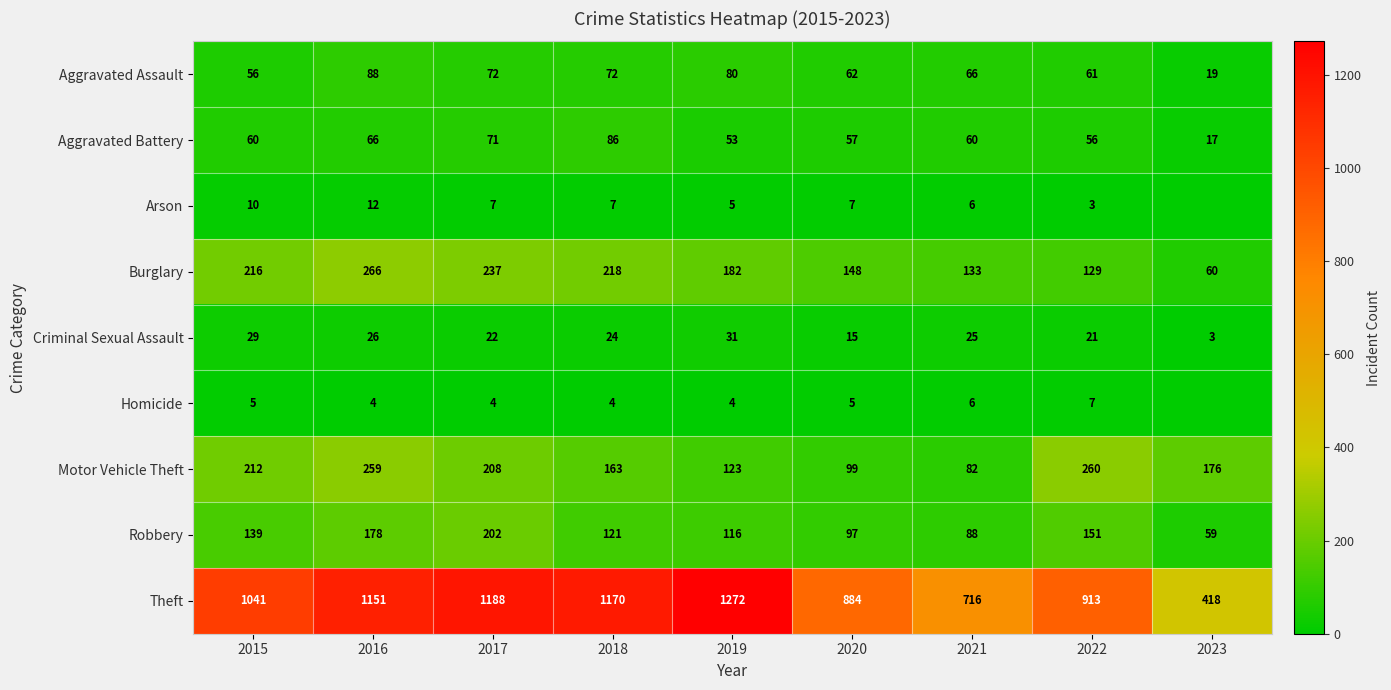

The Aggravated Battery series shows 121 at 2018. True or false?

False